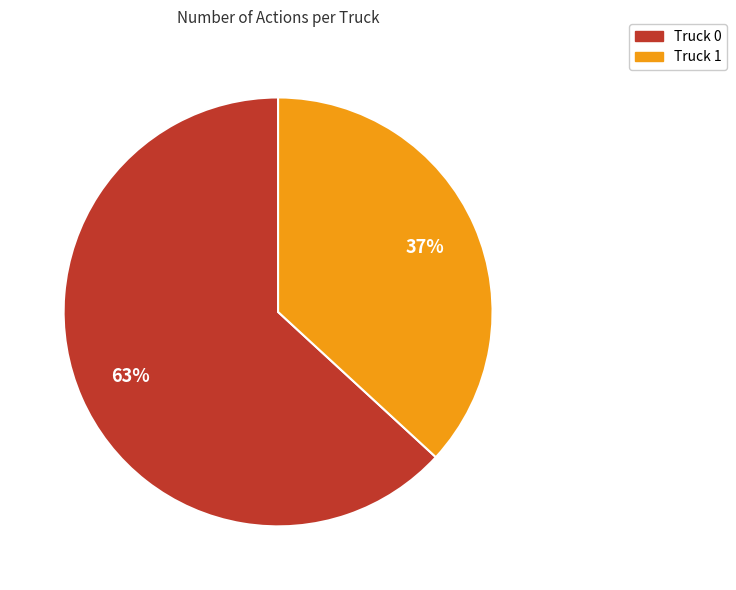

Count the number of slices in the pie.

2